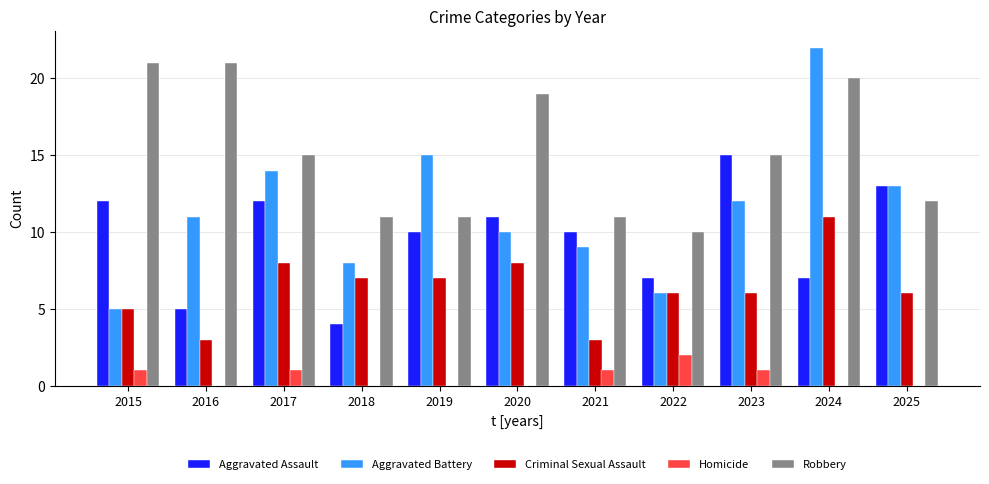

What are all the series names shown in the legend?

Aggravated Assault, Aggravated Battery, Criminal Sexual Assault, Homicide, Robbery